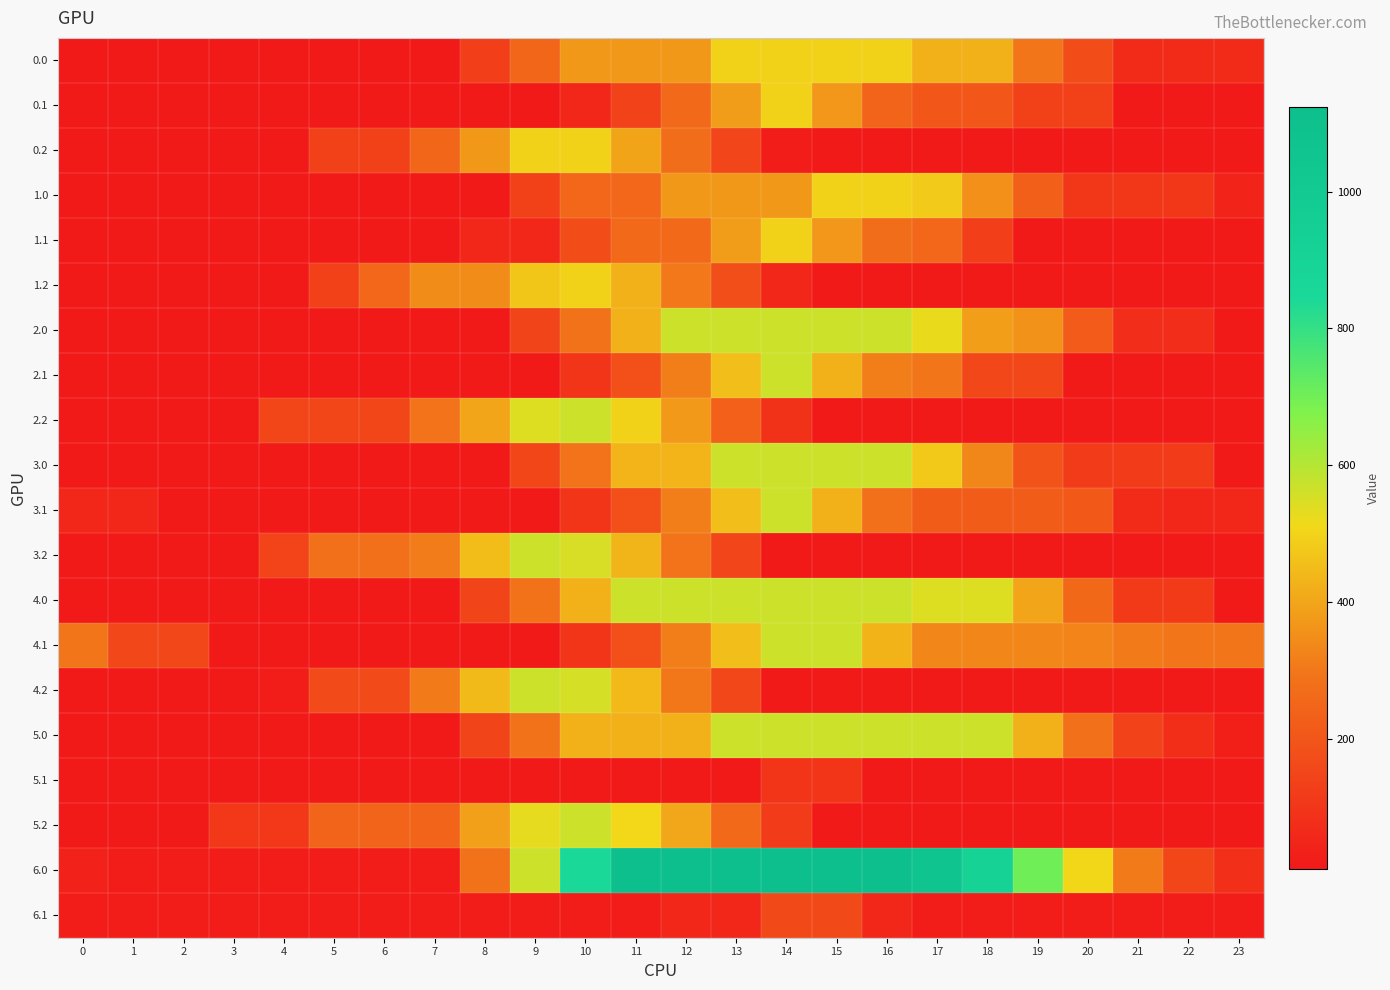

Reading left to right, extract all data points from this chart.

0.0: 0=9.9	1=9.9	2=9.9	3=9.9	4=9.9	5=9.9	6=9.9	7=9.9	8=127.7	9=250.5	10=373.2	11=373.2	12=373.2	13=496.0	14=496.0	15=496.0	16=496.0	17=424.4	18=424.4	19=299.2	20=173.9	21=68.5	22=68.5	23=68.5
0.1: 0=9.9	1=9.9	2=9.9	3=9.9	4=9.9	5=9.9	6=9.9	7=9.9	8=9.9	9=9.9	10=51.9	11=137.9	12=260.7	13=383.5	14=496.0	15=370.8	16=245.5	17=202.5	18=202.5	19=135.2	20=135.2	21=9.9	22=9.9	23=9.9
0.2: 0=9.9	1=9.9	2=9.9	3=9.9	4=9.9	5=132.7	6=132.7	7=250.0	8=372.8	9=495.6	10=496.0	11=398.4	12=273.1	13=147.9	14=22.6	15=9.9	16=9.9	17=9.9	18=9.9	19=9.9	20=9.9	21=9.9	22=9.9	23=9.9
1.0: 0=9.9	1=9.9	2=9.9	3=9.9	4=9.9	5=9.9	6=9.9	7=9.9	8=9.9	9=132.7	10=255.4	11=255.4	12=373.2	13=373.2	14=373.2	15=496.0	16=496.0	17=479.9	18=354.7	19=229.4	20=104.2	21=104.2	22=104.2	23=42.2
1.1: 0=9.9	1=9.9	2=9.9	3=9.9	4=9.9	5=9.9	6=9.9	7=9.9	8=51.9	9=51.9	10=174.6	11=260.7	12=260.7	13=383.5	14=496.0	15=370.8	16=272.5	17=255.8	18=130.5	19=9.9	20=9.9	21=9.9	22=9.9	23=9.9
1.2: 0=9.9	1=9.9	2=9.9	3=9.9	4=9.9	5=132.7	6=255.4	7=347.1	8=347.1	9=469.8	10=496.0	11=424.6	12=302.2	13=177.0	14=51.7	15=9.9	16=9.9	17=9.9	18=9.9	19=9.9	20=9.9	21=9.9	22=9.9	23=9.9
2.0: 0=11.4	1=11.4	2=11.4	3=11.4	4=11.4	5=11.4	6=11.4	7=11.4	8=11.4	9=146.3	10=286.8	11=427.4	12=568.0	13=568.0	14=568.0	15=568.0	16=568.0	17=522.7	18=384.6	19=360.2	20=216.7	21=73.3	22=73.3	23=11.4
2.1: 0=11.4	1=11.4	2=11.4	3=11.4	4=11.4	5=11.4	6=11.4	7=11.4	8=11.4	9=11.4	10=95.5	11=181.6	12=314.9	13=455.5	14=568.0	15=424.6	16=315.0	17=298.2	18=154.8	19=154.8	20=11.4	21=11.4	22=11.4	23=11.4
2.2: 0=11.4	1=11.4	2=11.4	3=11.4	4=151.9	5=151.9	6=151.9	7=292.5	8=401.2	9=541.8	10=568.0	11=496.6	12=374.2	13=230.8	14=87.4	15=11.4	16=11.4	17=11.4	18=11.4	19=11.4	20=11.4	21=11.4	22=11.4	23=11.4
3.0: 0=11.4	1=11.4	2=11.4	3=12.3	4=13.4	5=13.4	6=11.4	7=11.4	8=11.4	9=151.9	10=292.5	11=433.1	12=433.1	13=568.0	14=568.0	15=568.0	16=568.0	17=478.2	18=334.8	19=191.4	20=117.7	21=117.7	22=117.7	23=11.4
3.1: 0=53.9	1=53.9	2=11.4	3=11.4	4=11.4	5=11.4	6=11.4	7=11.4	8=11.4	9=11.4	10=95.5	11=181.6	12=314.9	13=455.5	14=568.0	15=424.6	16=281.1	17=220.0	18=220.0	19=220.0	20=211.4	21=67.9	22=53.9	23=53.9
3.2: 0=11.4	1=11.4	2=11.4	3=11.4	4=141.7	5=282.2	6=282.2	7=311.1	8=451.7	9=568.0	10=550.3	11=434.5	12=291.1	13=147.6	14=11.4	15=11.4	16=11.4	17=11.4	18=11.4	19=11.4	20=11.4	21=11.4	22=11.4	23=11.4
4.0: 0=11.4	1=11.4	2=11.4	3=11.4	4=11.4	5=11.4	6=11.4	7=11.4	8=146.3	9=286.8	10=427.4	11=568.0	12=568.0	13=568.0	14=568.0	15=568.0	16=568.0	17=543.0	18=543.0	19=399.6	20=256.1	21=112.7	22=112.7	23=11.4
4.1: 0=298.2	1=154.8	2=154.8	3=11.4	4=11.4	5=11.4	6=11.4	7=11.4	8=11.4	9=11.4	10=95.5	11=181.6	12=314.9	13=455.5	14=568.0	15=568.0	16=430.4	17=332.3	18=332.3	19=332.3	20=328.8	21=307.2	22=298.2	23=298.2
4.2: 0=11.4	1=11.4	2=11.4	3=11.4	4=25.0	5=165.6	6=165.6	7=306.2	8=446.8	9=568.0	10=555.3	11=444.6	12=301.1	13=157.7	14=14.3	15=11.4	16=11.4	17=11.4	18=11.4	19=11.4	20=11.4	21=11.4	22=11.4	23=11.4
5.0: 0=11.4	1=11.4	2=11.4	3=11.4	4=11.4	5=11.4	6=11.4	7=11.4	8=146.3	9=286.8	10=427.4	11=427.4	12=427.4	13=568.0	14=568.0	15=568.0	16=568.0	17=568.0	18=568.0	19=424.6	20=281.1	21=137.7	22=77.3	23=29.5
5.1: 0=11.4	1=11.4	2=11.4	3=11.4	4=11.4	5=11.4	6=11.4	7=11.4	8=11.4	9=11.4	10=11.4	11=11.4	12=11.4	13=11.4	14=98.1	15=98.1	16=13.9	17=11.4	18=11.4	19=11.4	20=11.4	21=11.4	22=11.4	23=11.4
5.2: 0=11.4	1=11.4	2=11.4	3=106.2	4=106.2	5=246.8	6=246.8	7=246.8	8=387.4	9=528.0	10=568.0	11=510.8	12=402.5	13=259.1	14=115.7	15=11.4	16=11.4	17=11.4	18=11.4	19=11.4	20=11.4	21=11.4	22=11.4	23=11.4
6.0: 0=34.1	1=22.5	2=22.5	3=22.5	4=22.5	5=22.5	6=22.5	7=22.5	8=289.4	9=567.6	10=845.8	11=1124.0	12=1124.0	13=1124.0	14=1124.0	15=1124.0	16=1124.0	17=1066.6	18=916.4	19=703.0	20=509.3	21=306.9	22=151.0	23=78.5
6.1: 0=22.5	1=22.5	2=22.5	3=22.5	4=22.5	5=22.5	6=22.5	7=22.5	8=22.5	9=22.5	10=22.5	11=22.5	12=49.2	13=49.2	14=161.7	15=161.7	16=51.3	17=22.5	18=22.5	19=22.5	20=22.5	21=22.5	22=22.5	23=22.5